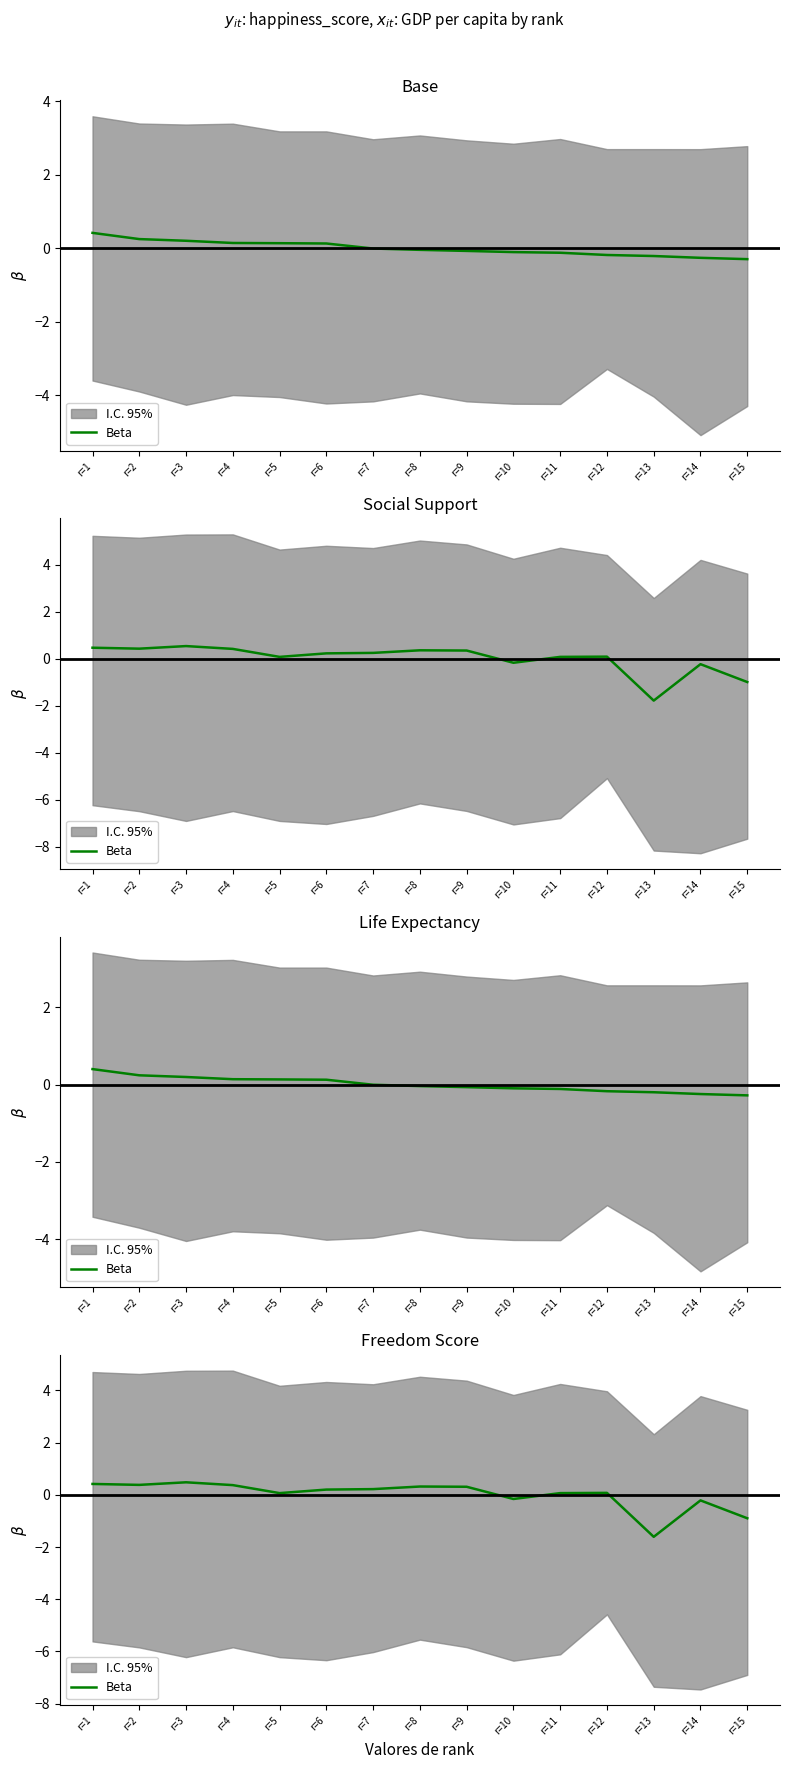

How many interior local valleys (lower than both neighbors) does the data have?

4